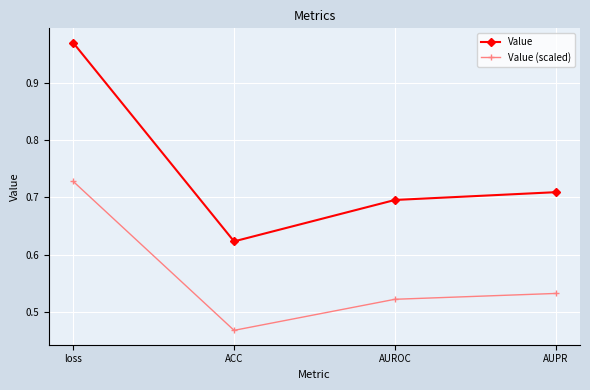

True or false: Value and Value (scaled) intersect in this chart.

False